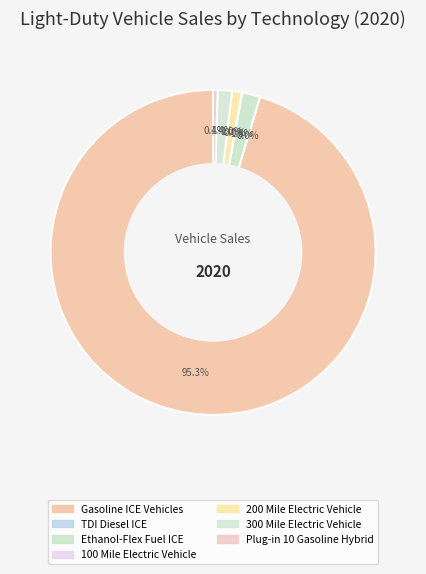

Is the sum of Plug-in 10 Gasoline Hybrid and 200 Mile Electric Vehicle greater than half?

No